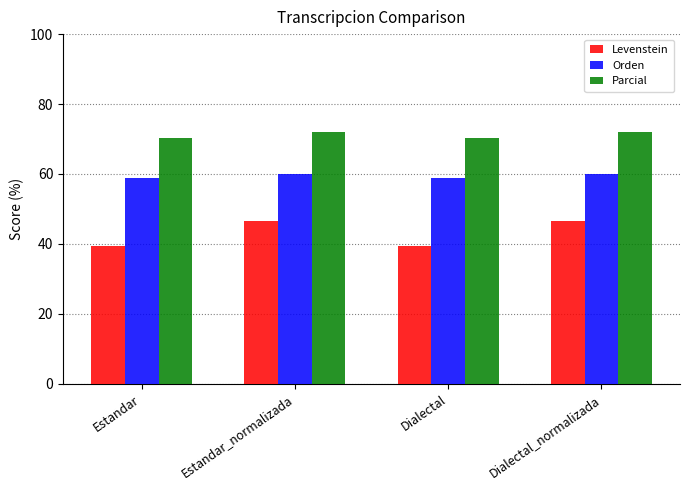

What is the smallest value displayed?

39.4